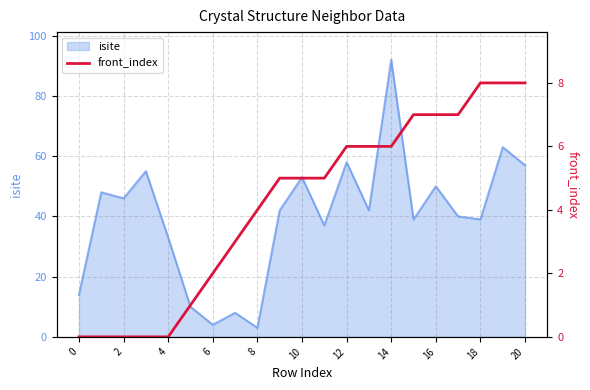

Does the chart display data point markers on the line(s)?

No